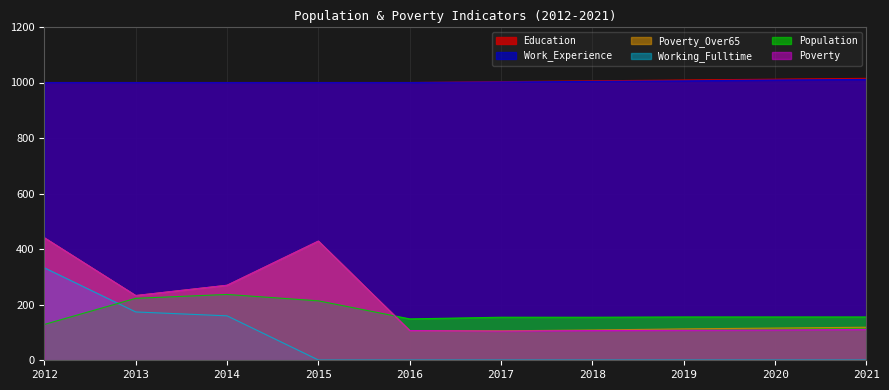

At which label does Poverty reach its peak?

2012